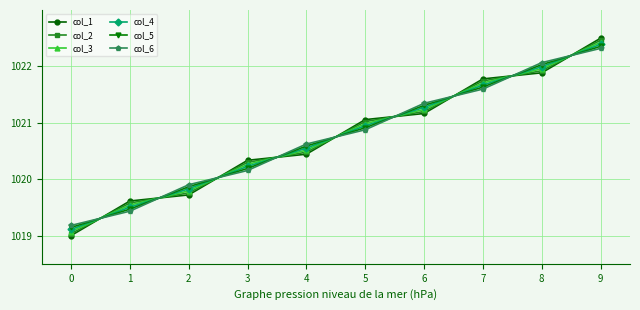

What is the lowest value of the col_4 series?

1019.1